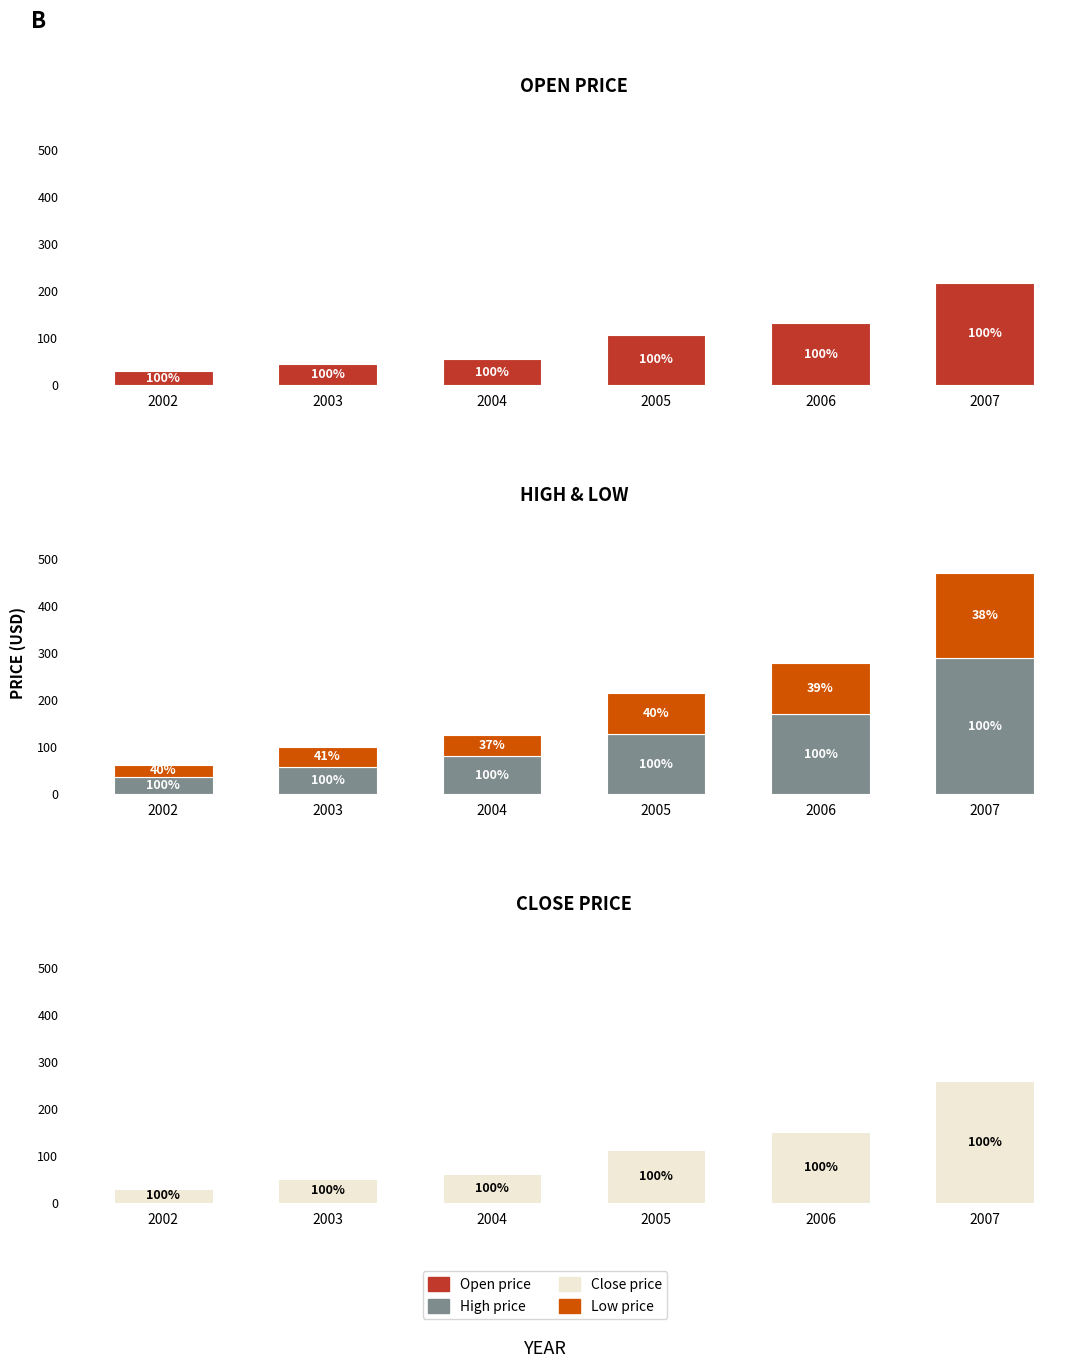

Reading left to right, list all the values displayed in this chart.

Open price: 2002=30.0	2003=44.8	2004=55.9	2005=107.5	2006=131.3	2007=218.0
High price: 2002=37.6	2003=58.9	2004=80.5	2005=128.2	2006=170.3	2007=289.6
Low price: 2002=25.2	2003=41.3	2004=46.5	2005=86.8	2006=108.5	2007=181.1
Close price: 2002=31.3	2003=52.6	2004=62.8	2005=114.0	2006=151.3	2007=260.3